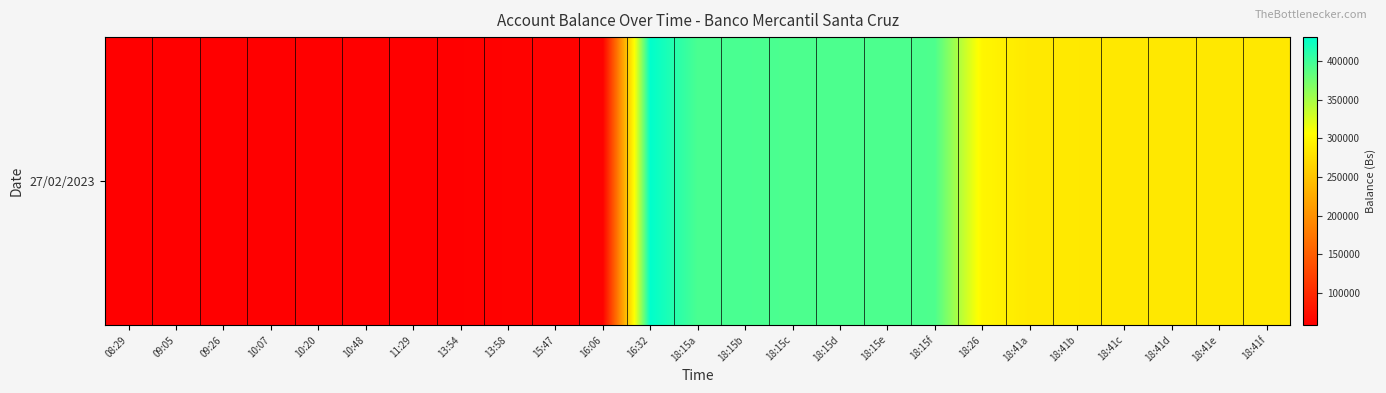

Which has a higher value, 18:15f or 13:58?

18:15f